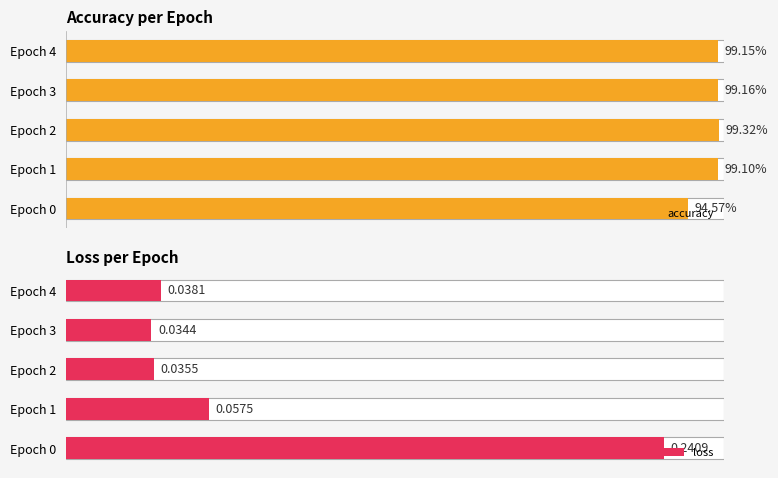

Reading left to right, extract all data points from this chart.

accuracy: 0.9	1.0	1.0	1.0	1.0
loss: 0.2	0.1	0.0	0.0	0.0